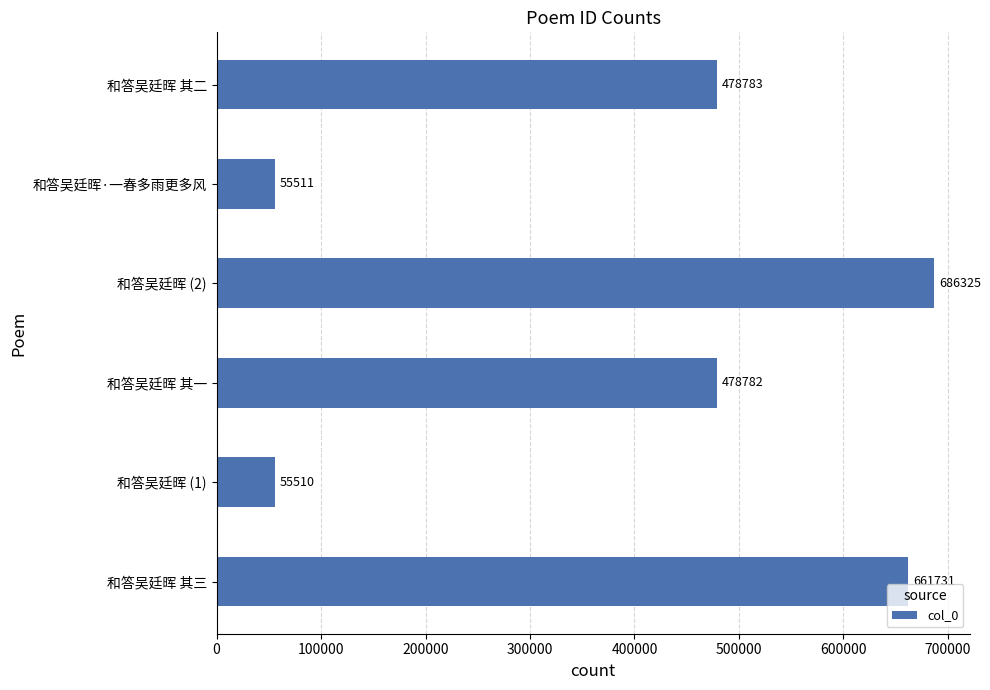

What is the ratio of the value at 和答吴廷晖 (1) to the value at 和答吴廷晖·一春多雨更多风?

1.0